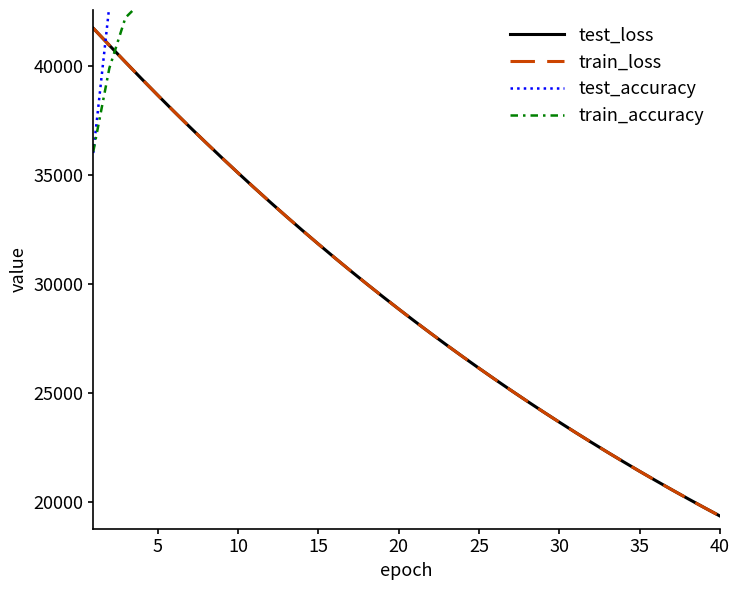

How many data points in train_accuracy are less than 47943?

20